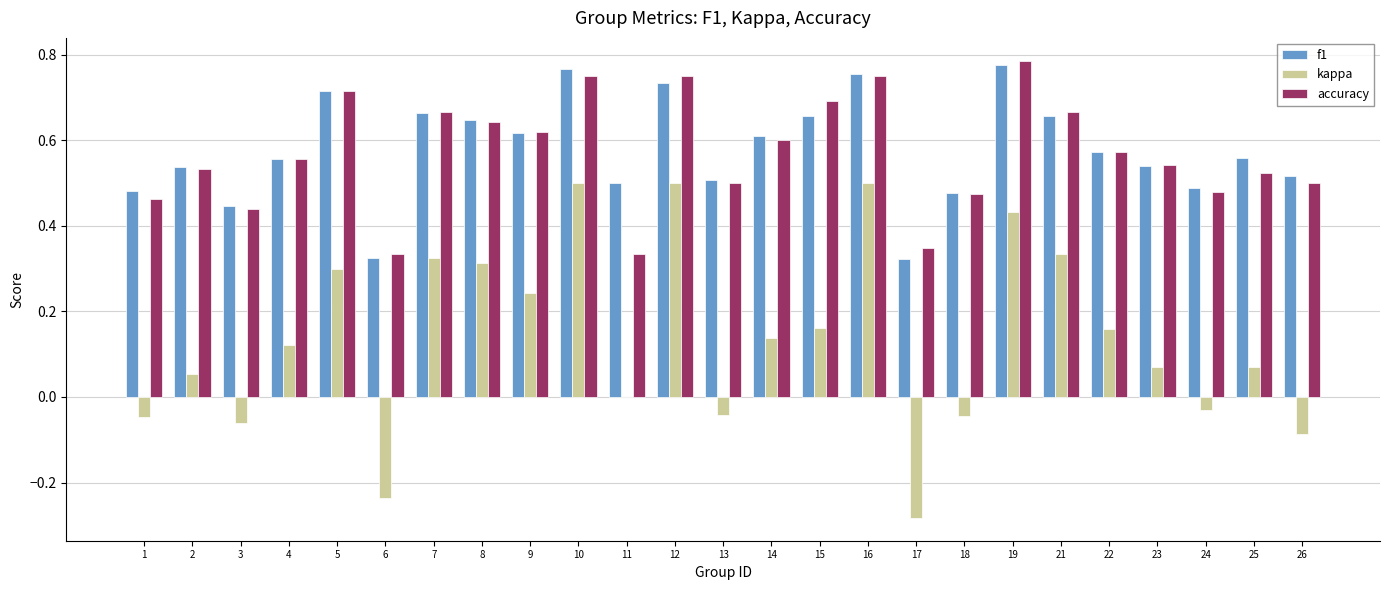

The value of kappa at 11 is 0.0. True or false?

True